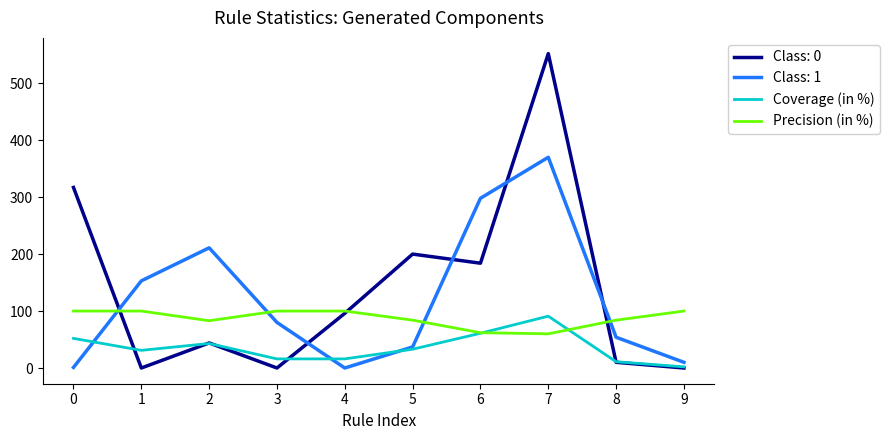

Which series has the widest spread of values?

Class: 0